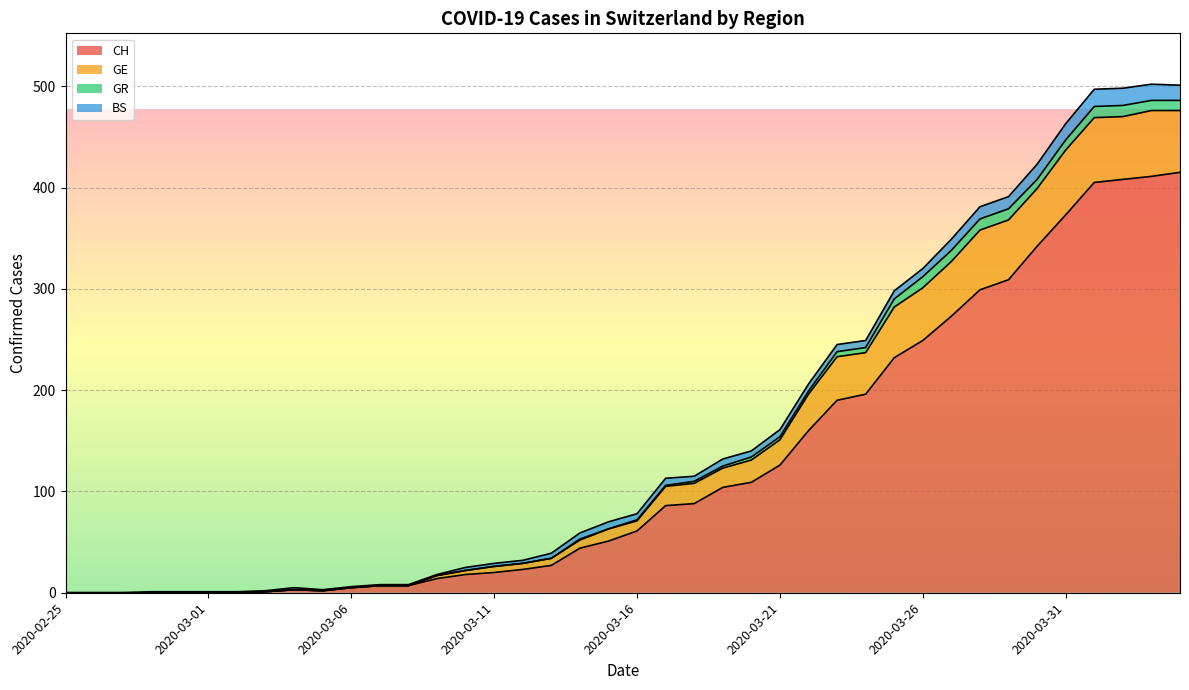

Is the value of GE at 2020-02-27 greater than the value of CH at 2020-03-04?

No